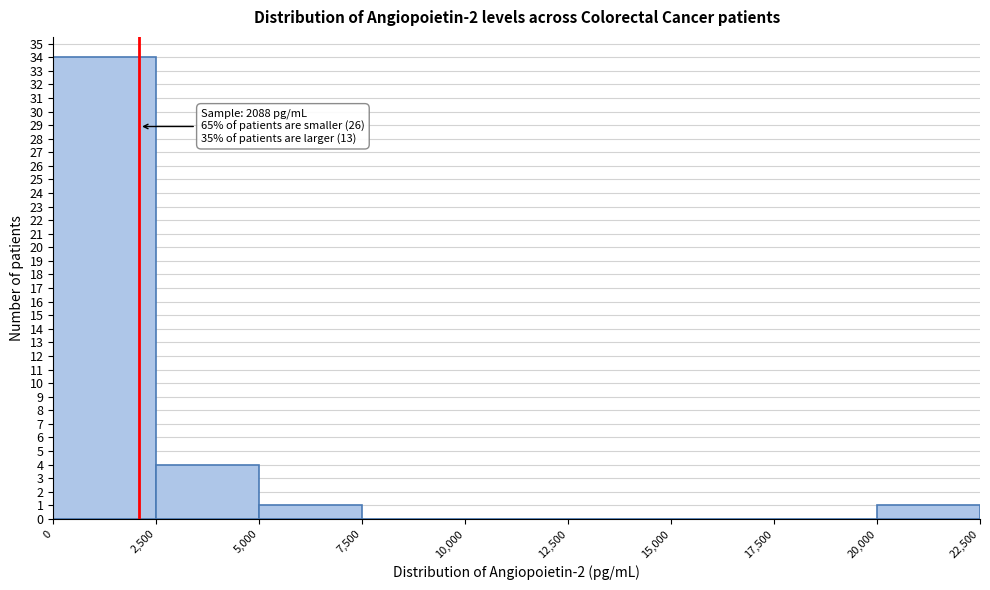

Which range on the x-axis has the tallest bar?

0 to 2,500